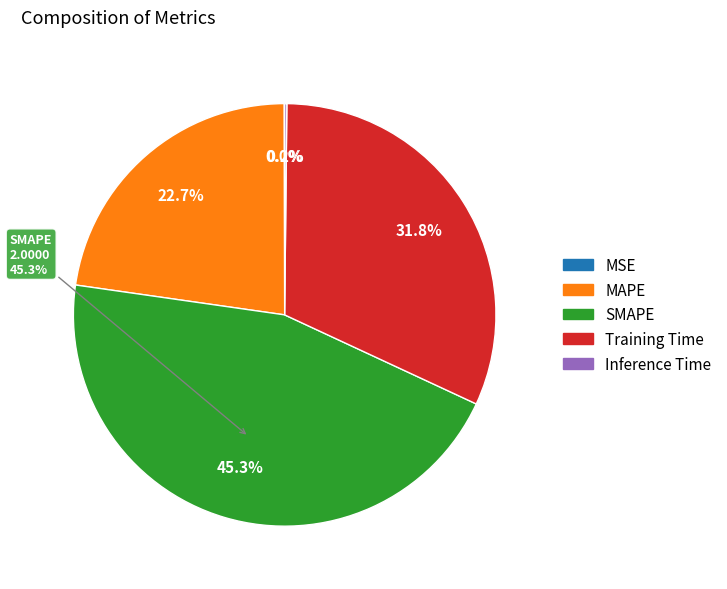

How many slices are in this pie chart?

5